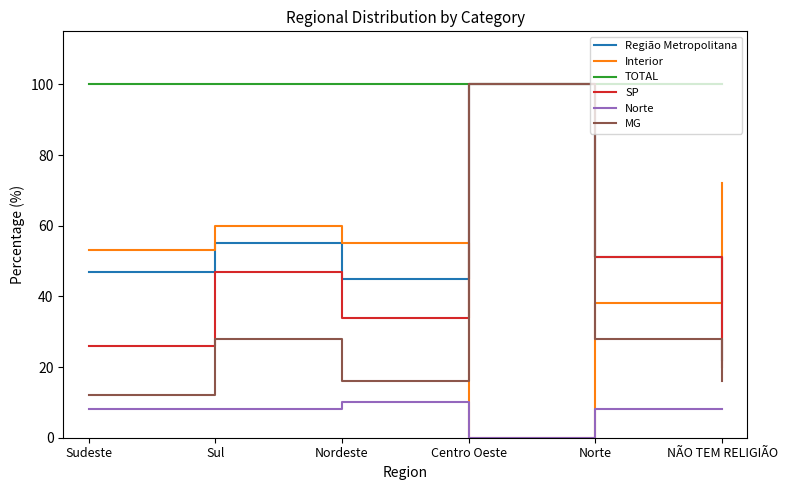

What is the average value of the MG series?

33